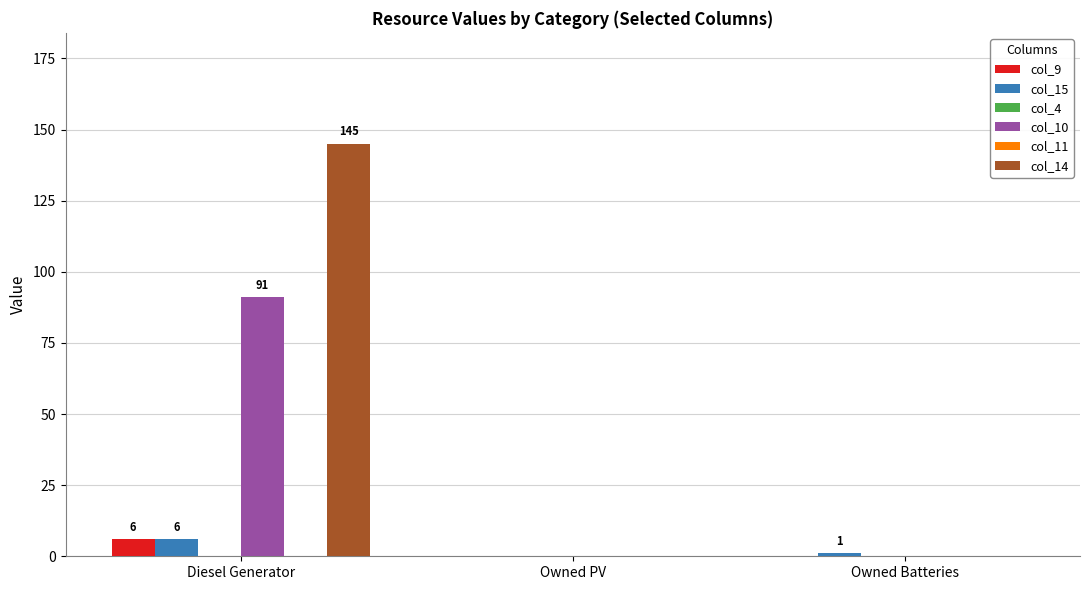

How many categories are shown in the chart?

3